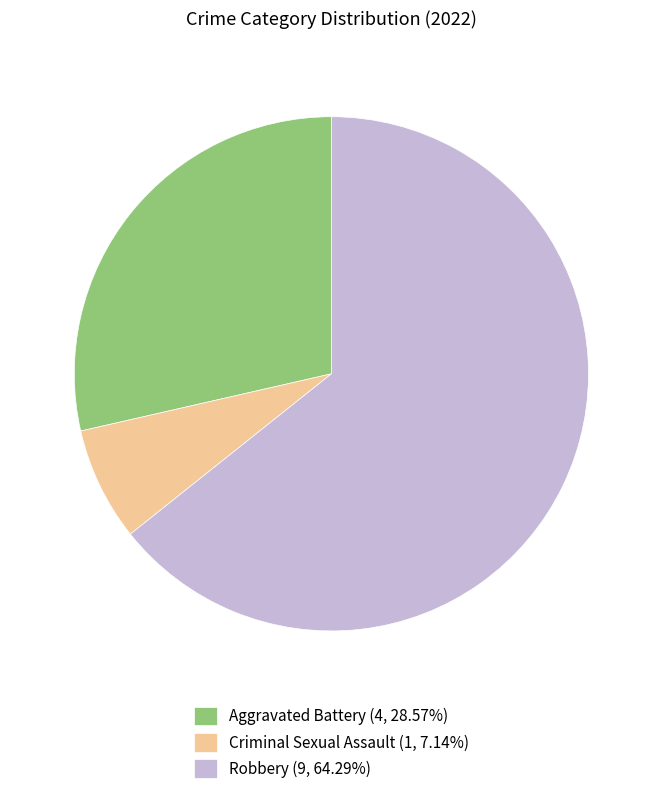

Between Robbery and Criminal Sexual Assault, which is larger?

Robbery